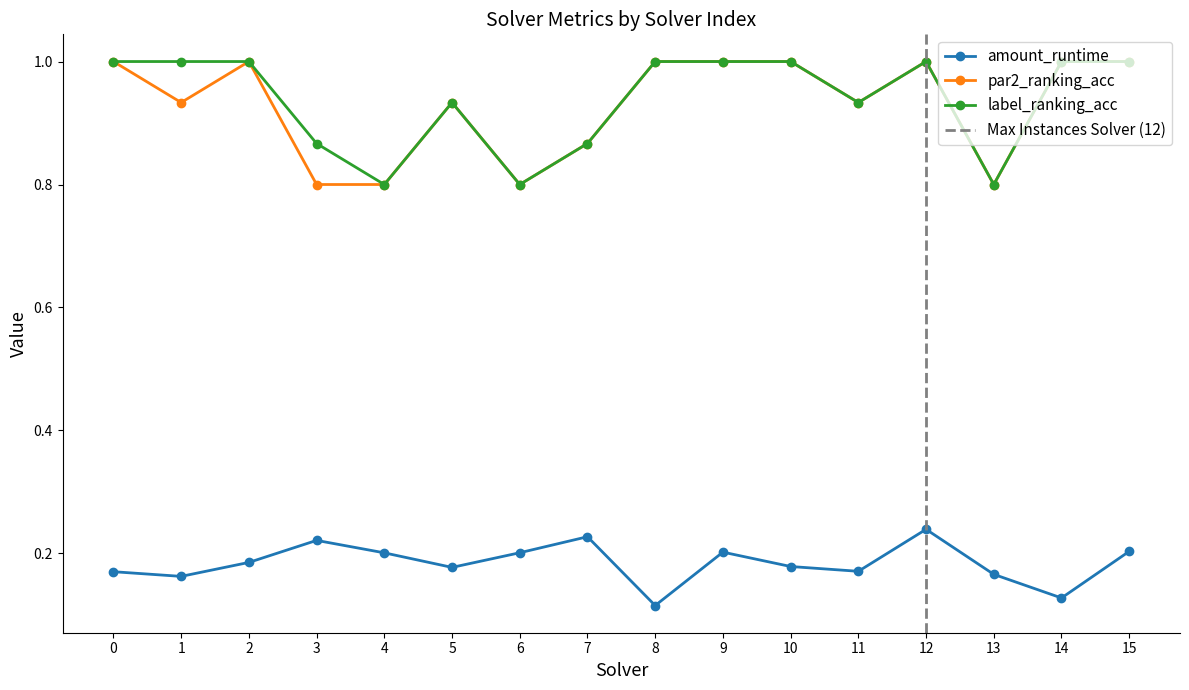

The par2_ranking_acc series shows 0.6 at 11. True or false?

False